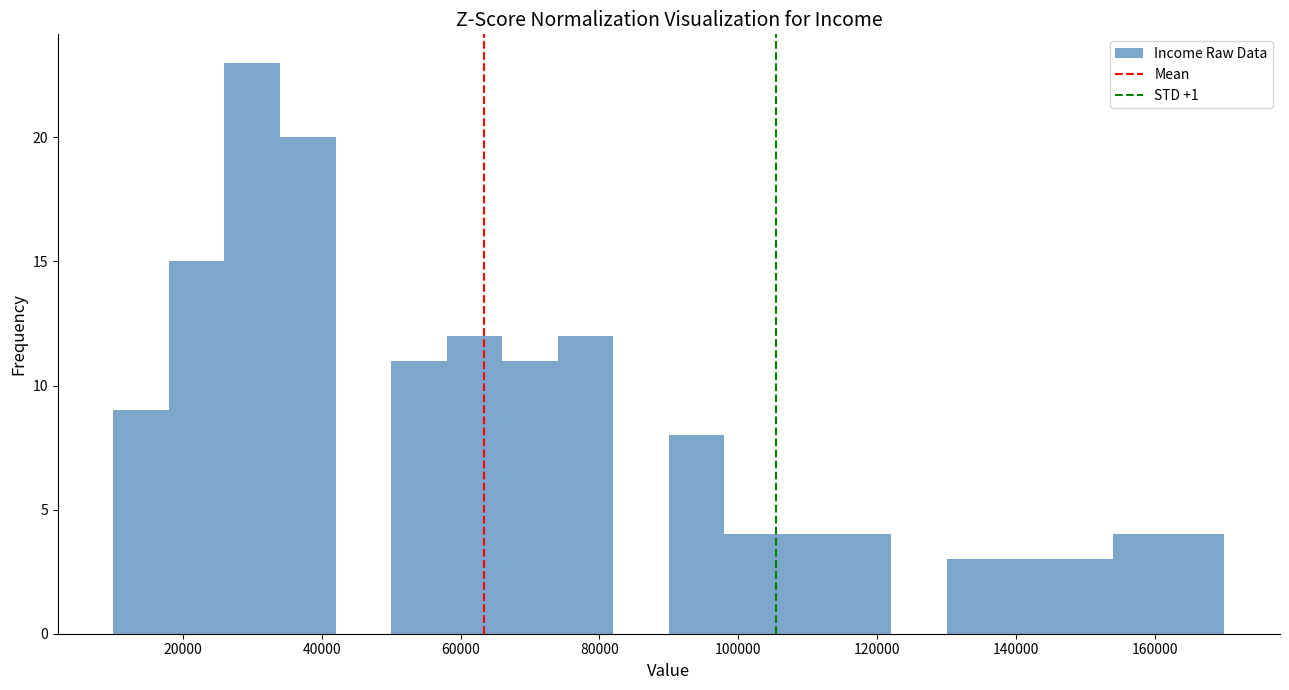

How tall is the bar that spans 114000 to 122000 on the x-axis? The values are not printed on the chart, so give them approximately, as read against the axis.

4